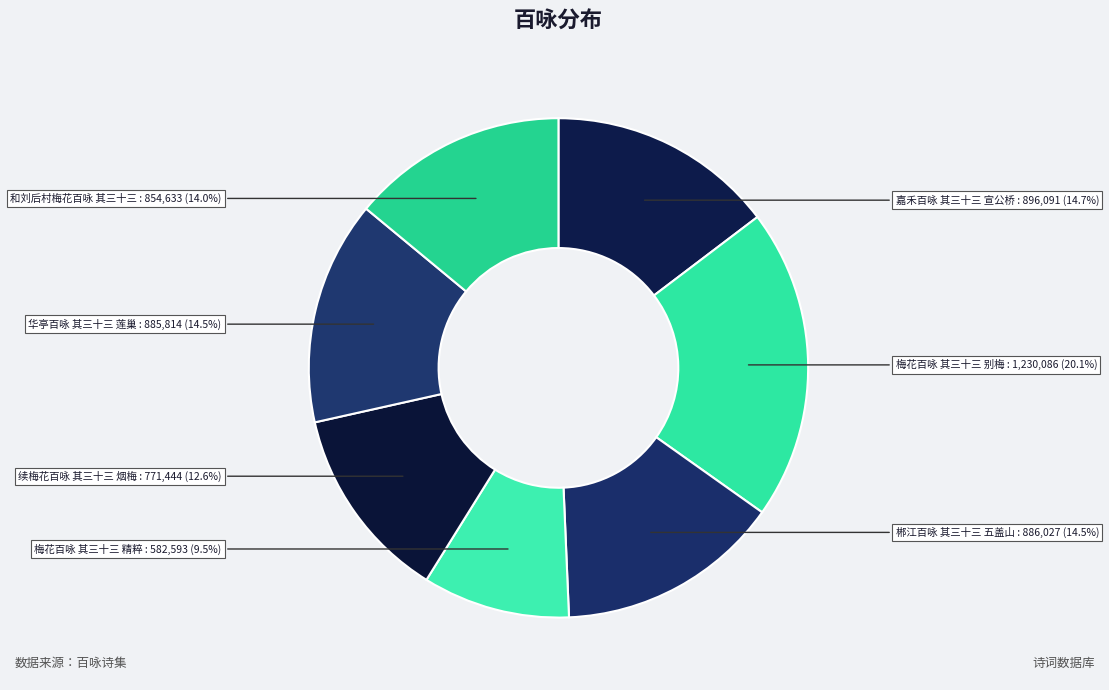

How many slices are in this pie chart?

7